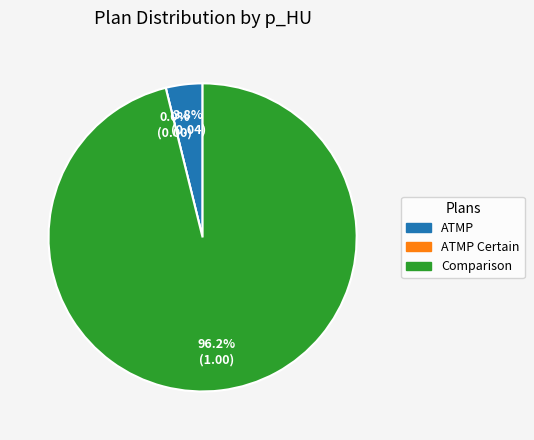

What percentage is the ATMP slice, to the nearest percent?

4%